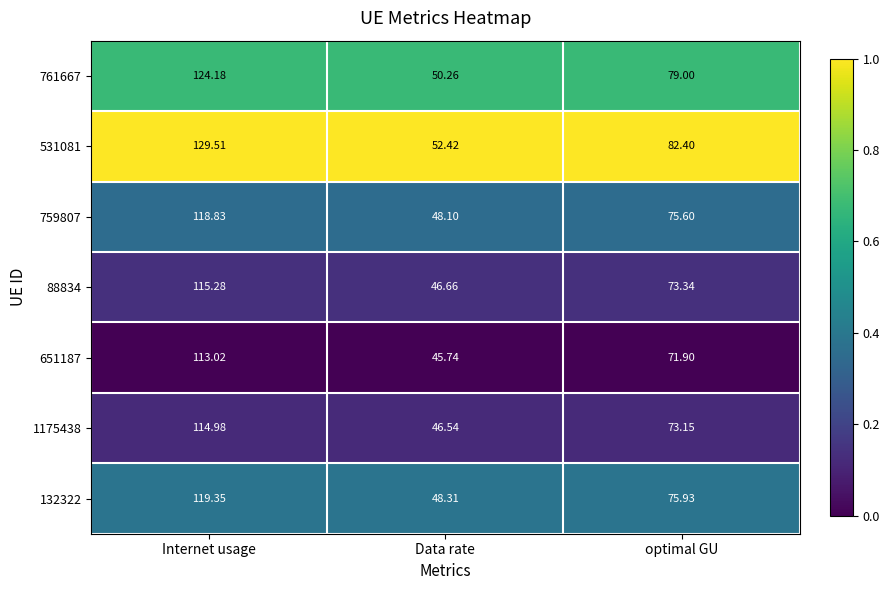

At which label does 132322 first exceed 75?

Internet usage